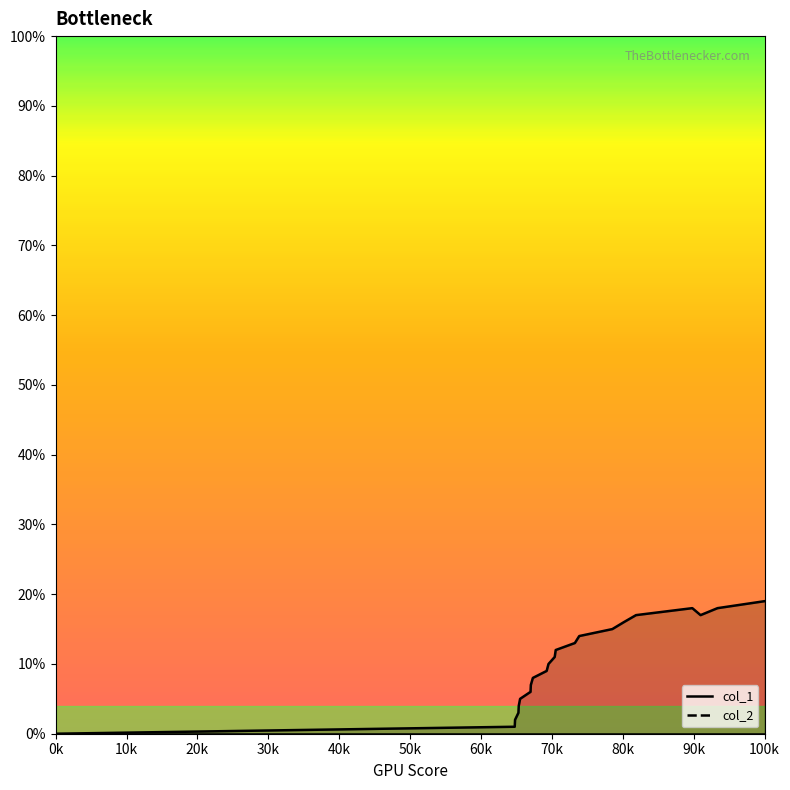

Which series has the largest range (max minus min)?

col_1 line